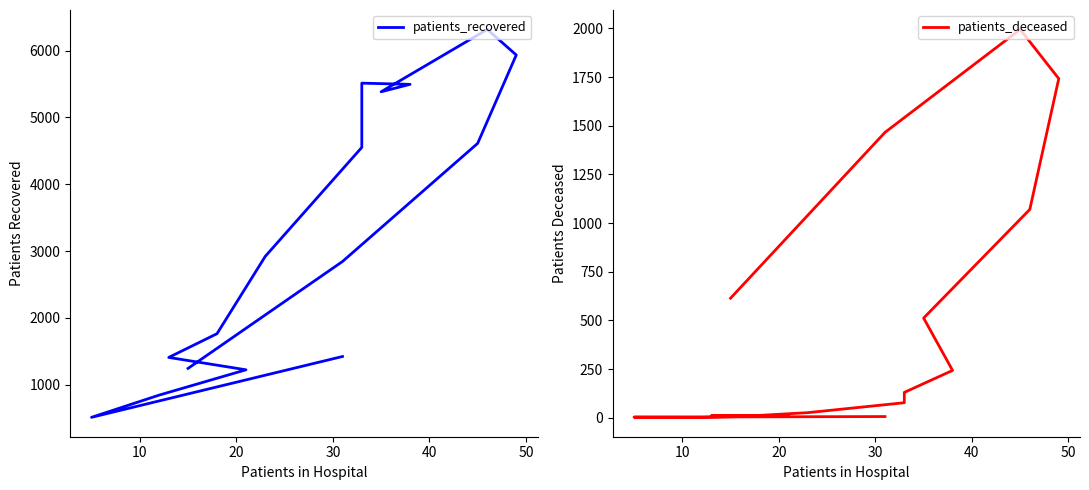

In patients_recovered, how many points are lower than both neighbors (excluding endpoints)?

2